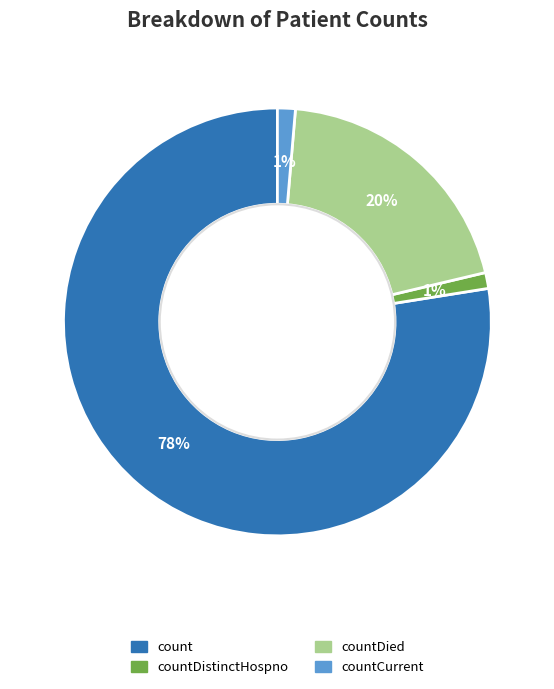

Is there a majority slice in this chart?

Yes